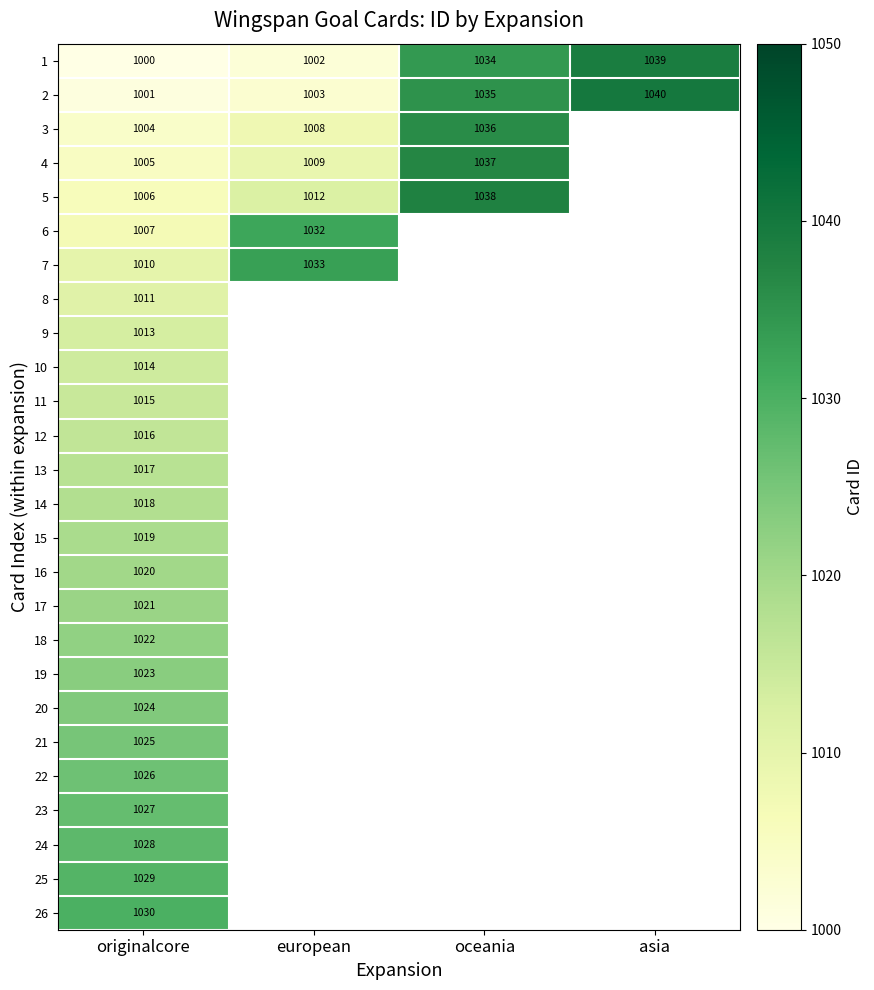

What is the sum of all 1 values?

4075